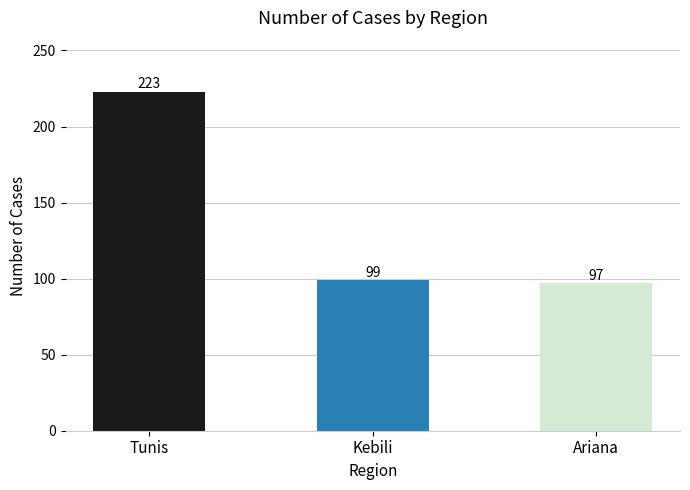

What is the ratio of the value at Tunis to the value at Ariana?

2.3